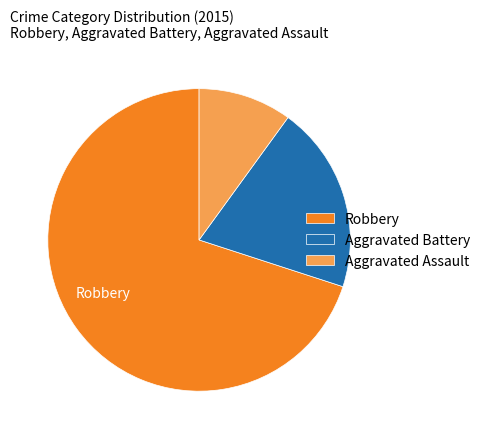

Is it true that Robbery is 70% of the pie?

True